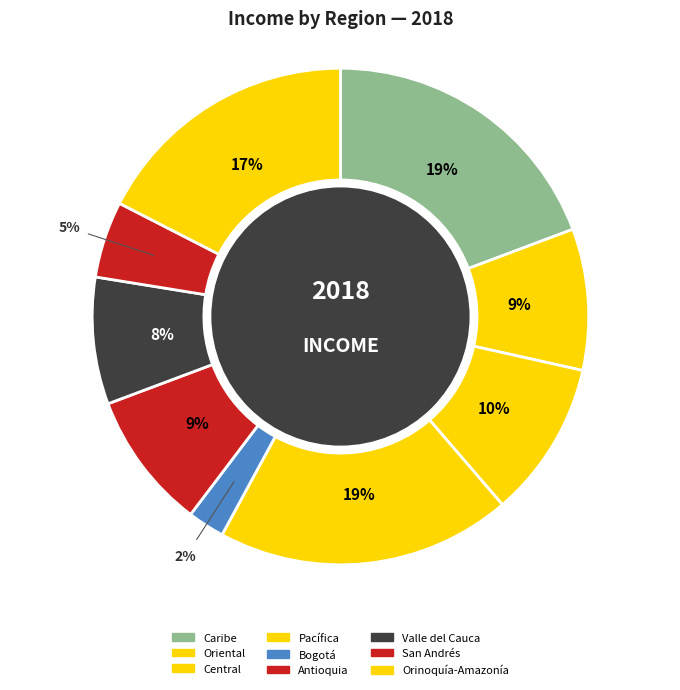

Which slice is the smallest?

Bogotá